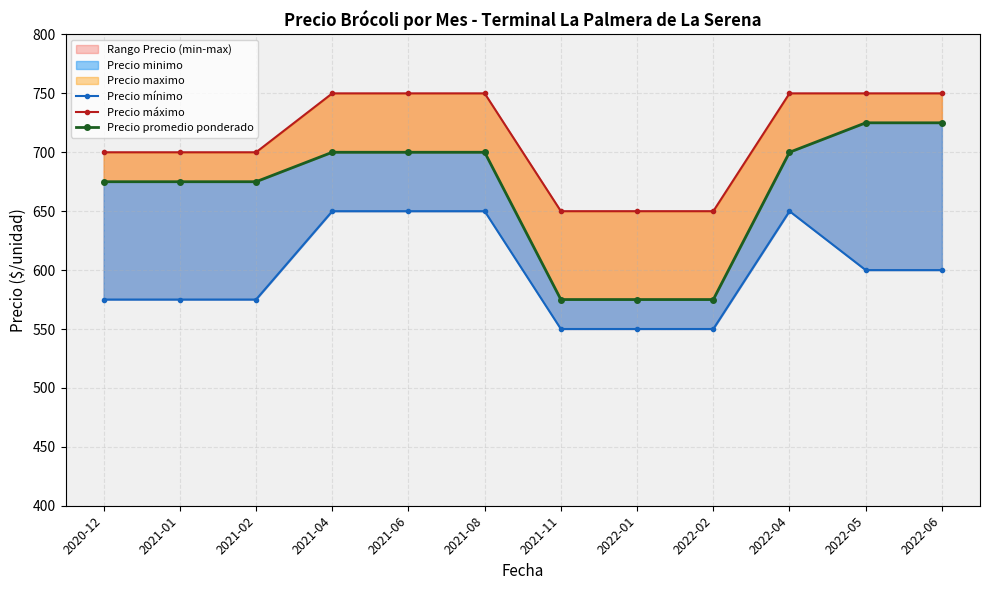

Reading left to right, what are all the values shown in this chart?

Precio mínimo: 2020-12=575	2021-01=575	2021-02=575	2021-04=650	2021-06=650	2021-08=650	2021-11=550	2022-01=550	2022-02=550	2022-04=650	2022-05=600	2022-06=600
Precio máximo: 2020-12=700	2021-01=700	2021-02=700	2021-04=750	2021-06=750	2021-08=750	2021-11=650	2022-01=650	2022-02=650	2022-04=750	2022-05=750	2022-06=750
Precio promedio ponderado: 2020-12=675	2021-01=675	2021-02=675	2021-04=700	2021-06=700	2021-08=700	2021-11=575	2022-01=575	2022-02=575	2022-04=700	2022-05=725	2022-06=725